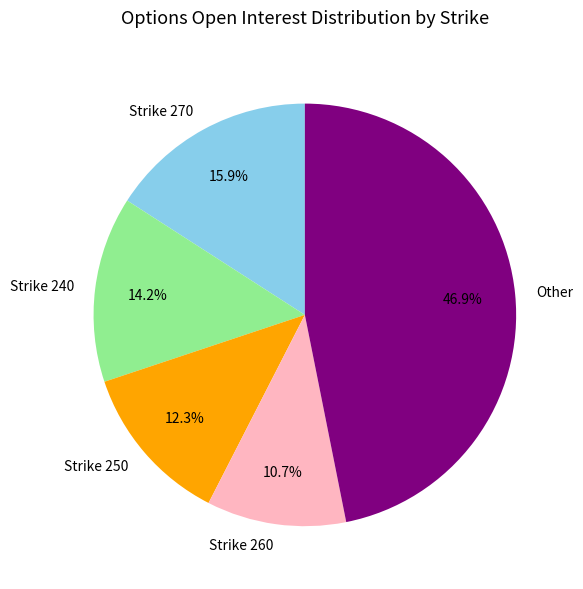

Is there any slice that represents more than half of the pie?

No